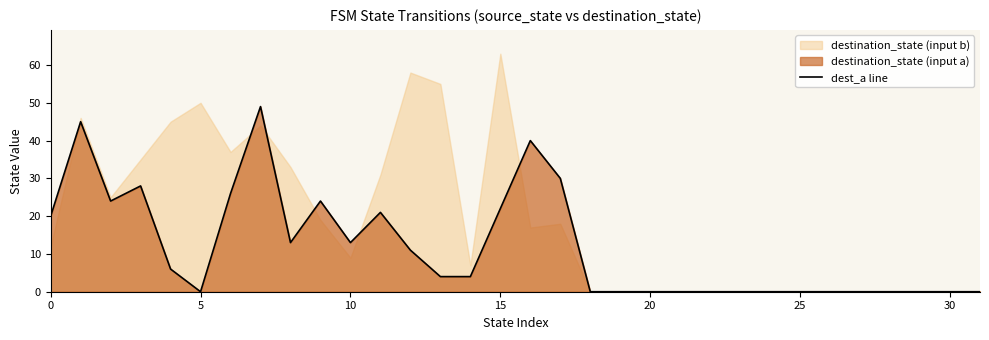

The dest_a line series shows 0 at 30. True or false?

True